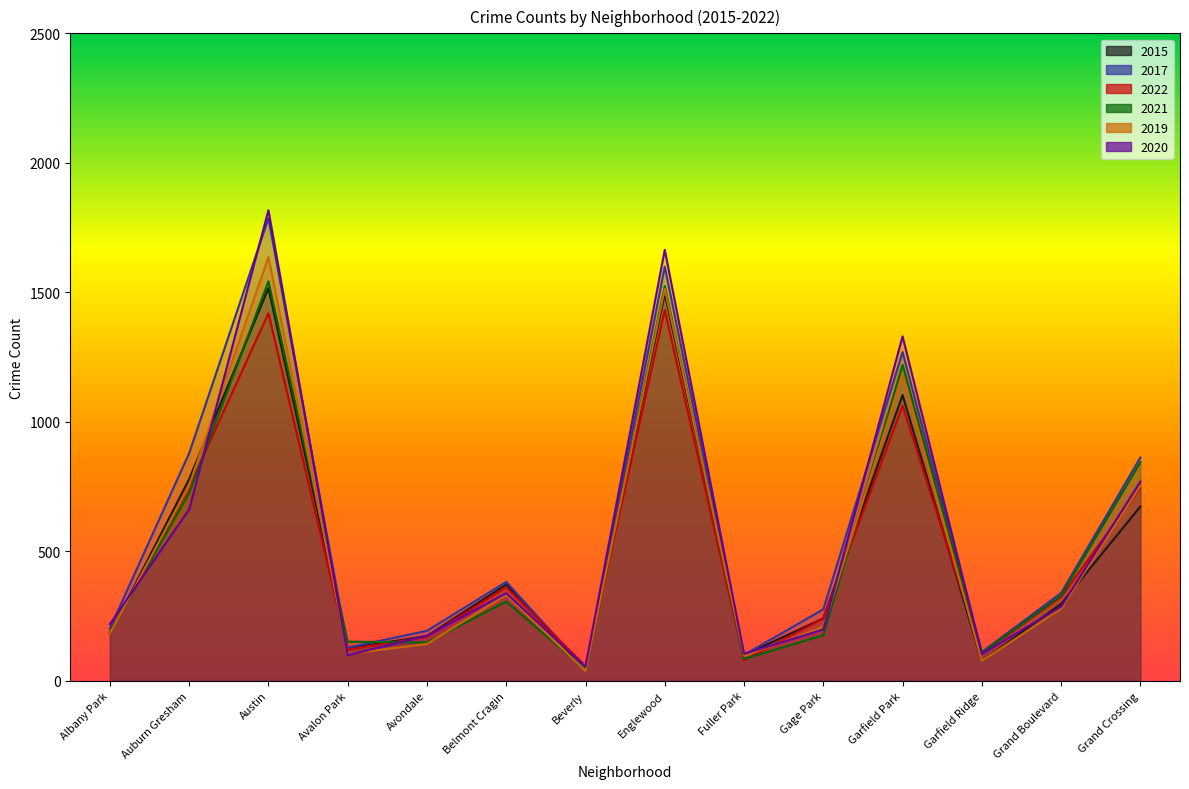

Is it true that 2017 equals 1136 at Grand Crossing?

False